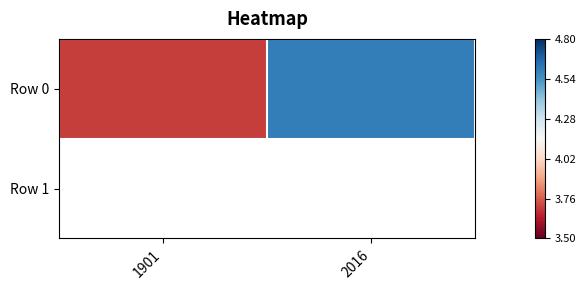

What is the sum of the values at 1901 and 2016?

8.3